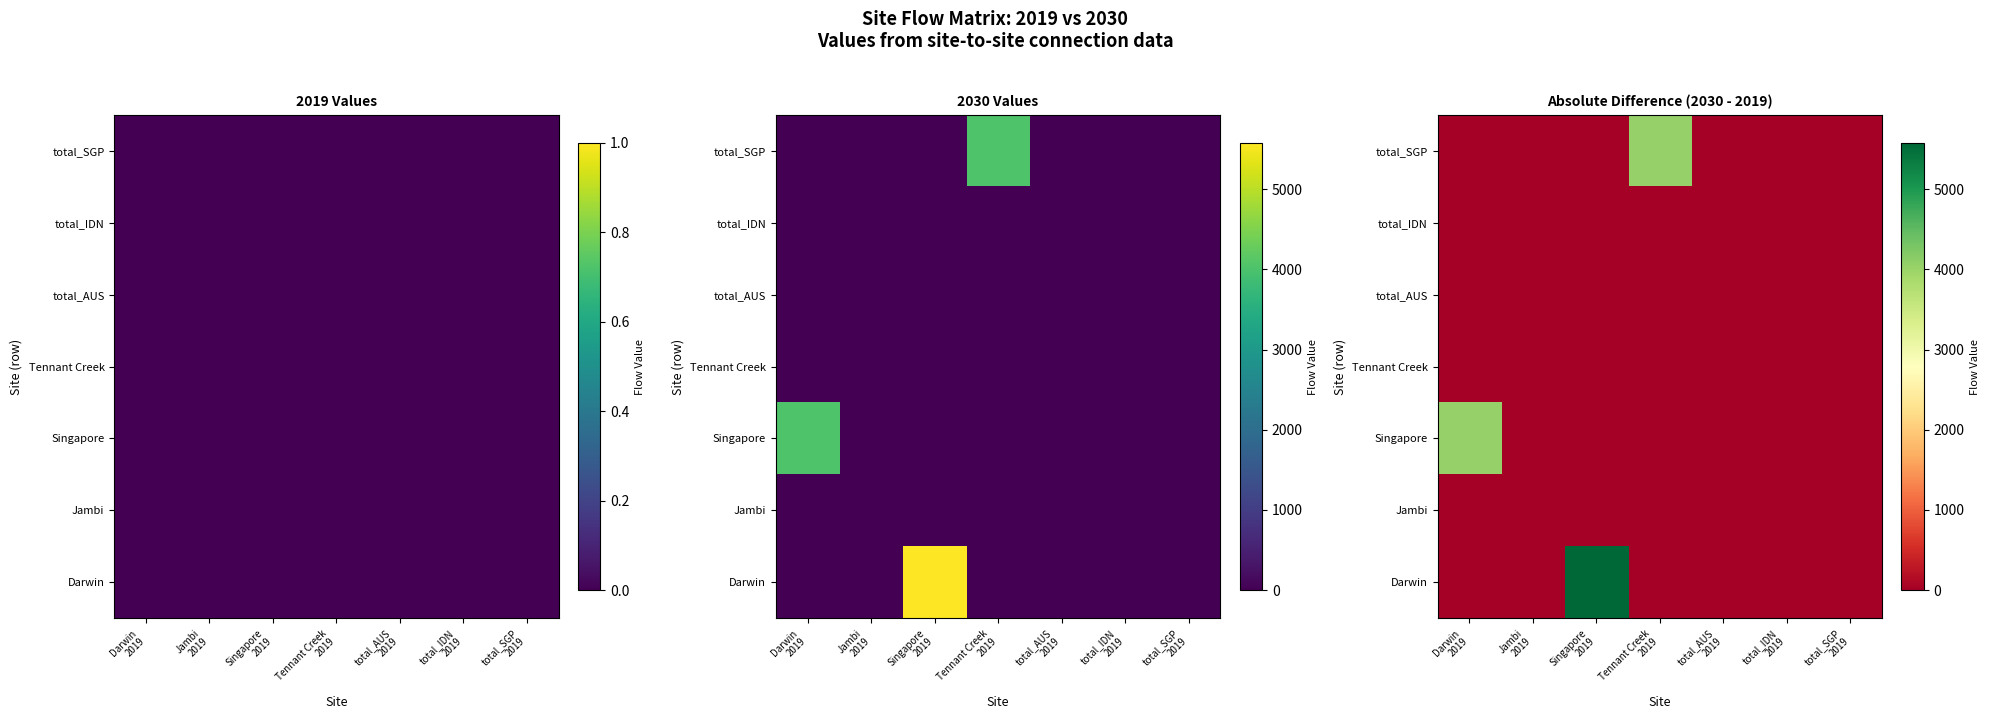

At which label does total_SGP reach its peak?

Tennant Creek 2019